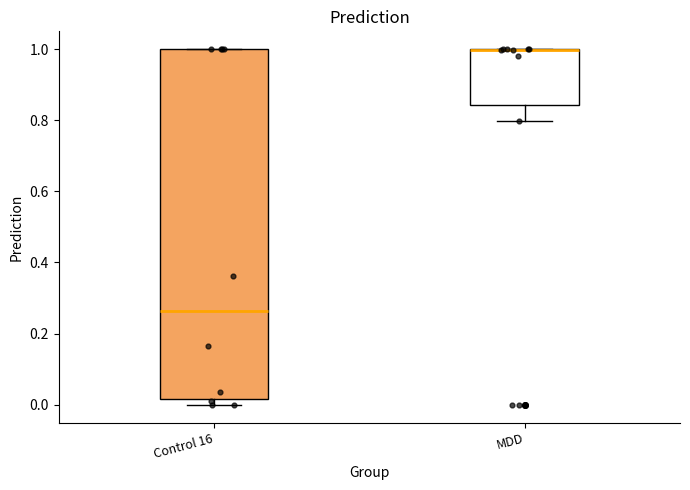

Where is the upper edge of the box for Control 16 on the y-axis? The values are not printed on the chart, so give them approximately, as read against the axis.

1.00